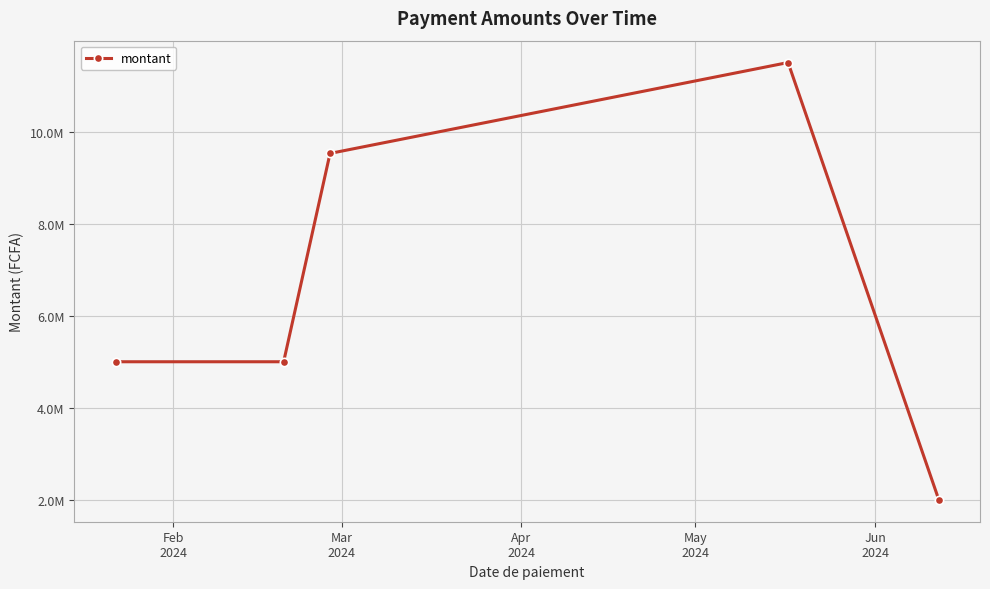

Count the values in the range 5000000 to 9525676.

3